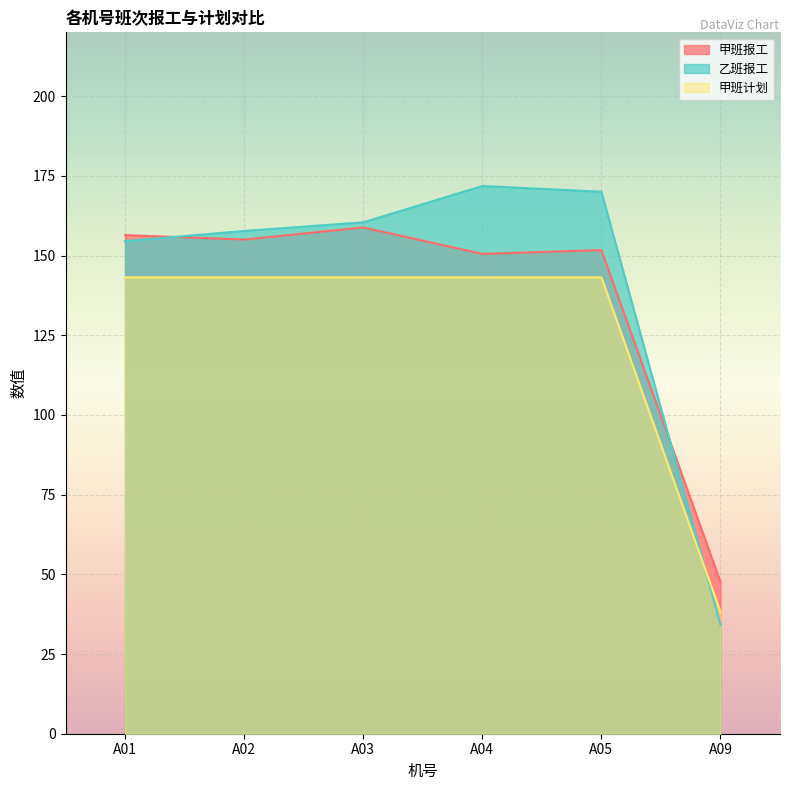

What is the difference between the second highest and minimum values in the 甲班计划 series?

105.0